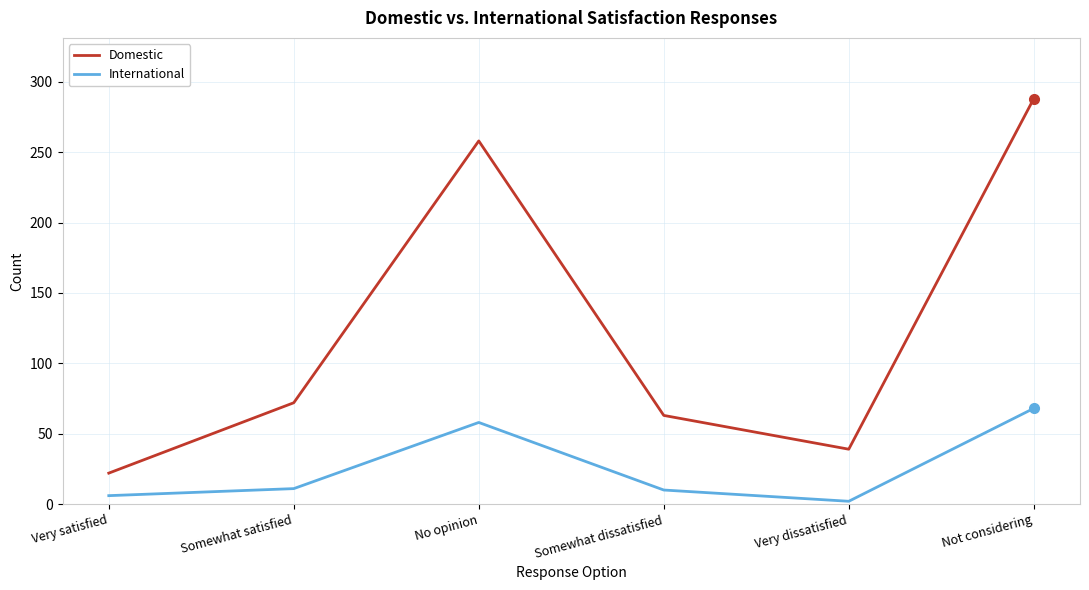

True or false: Domestic and International cross at least once.

False